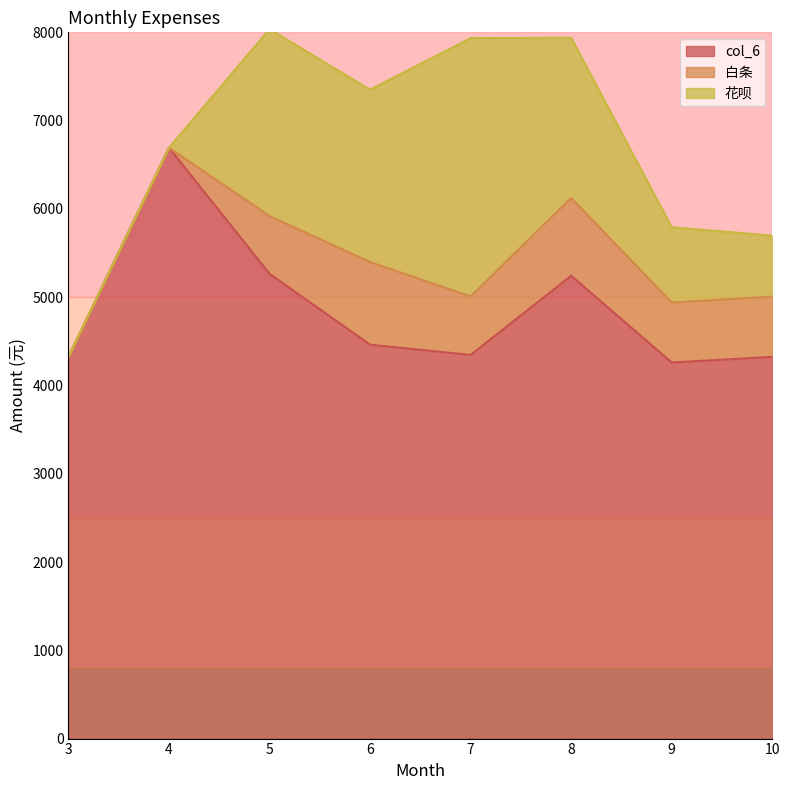

How many positive values does the 花呗 series have?

6